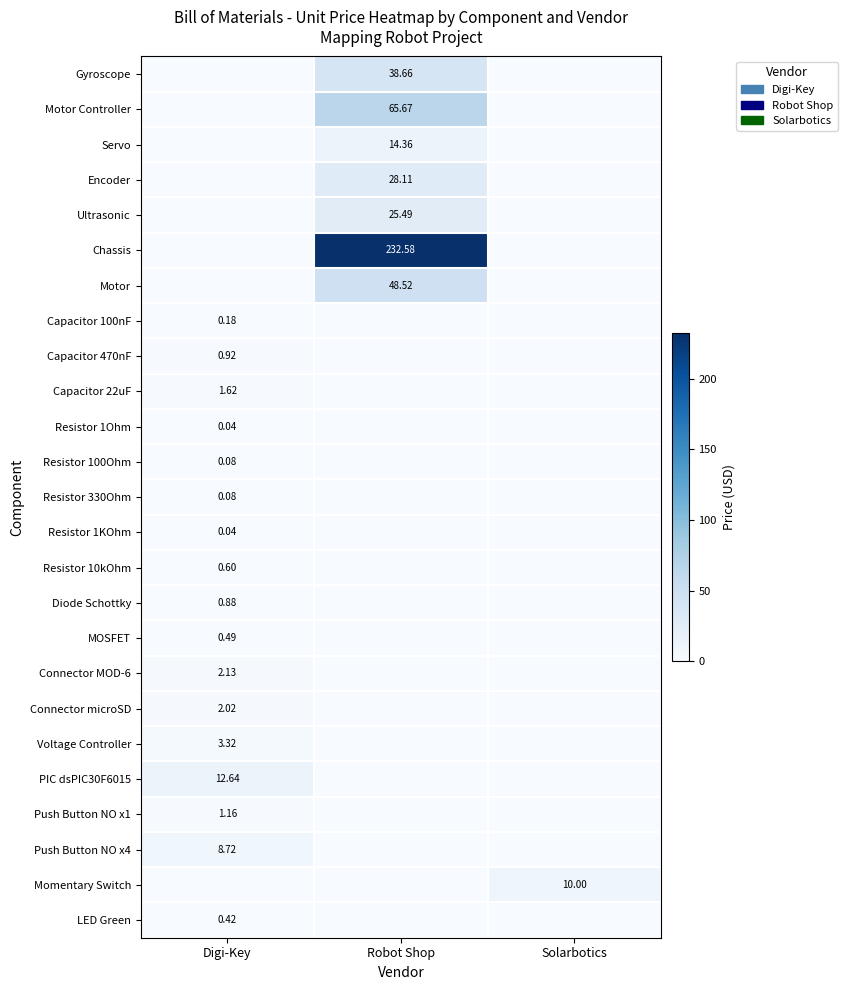

What is the average value of the Diode Schottky series?

0.3